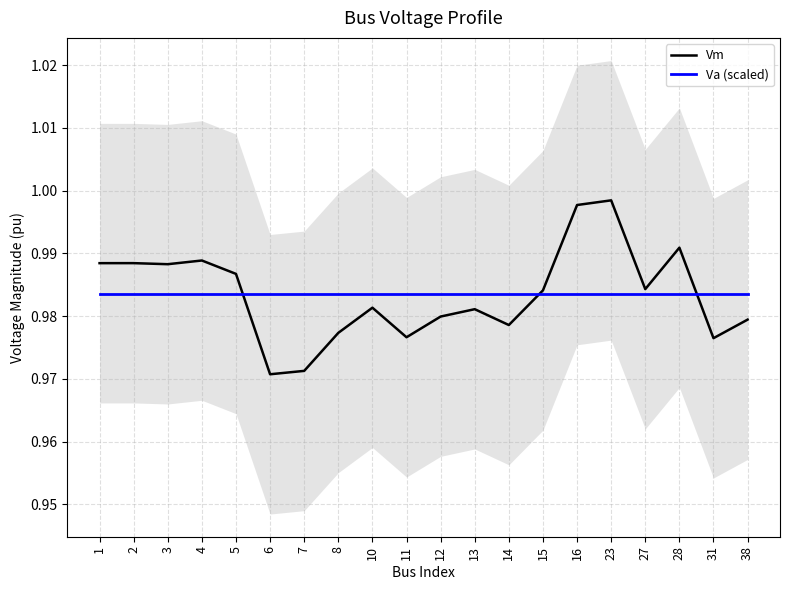

True or false: Vm has more than 1 interior local peaks.

True